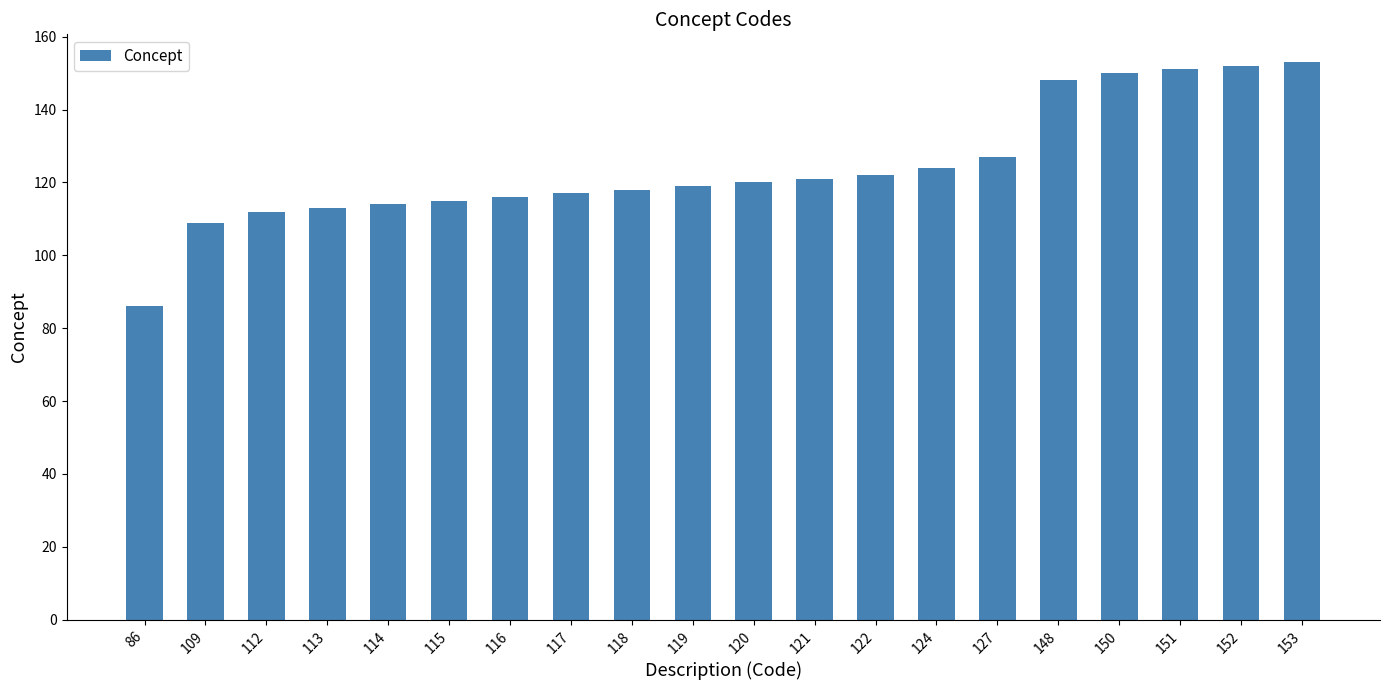

What is the difference between the maximum and minimum values?

67